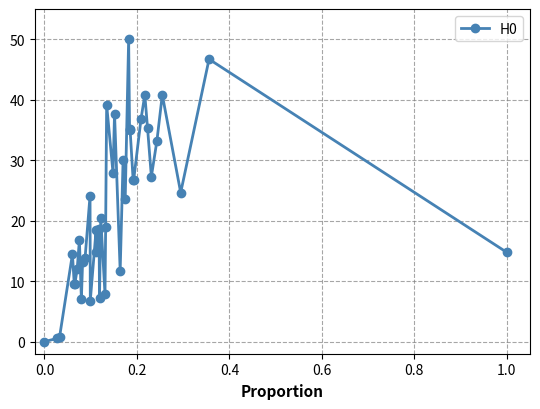

True or false: there are more than 2 points higher than both neighbors.

True